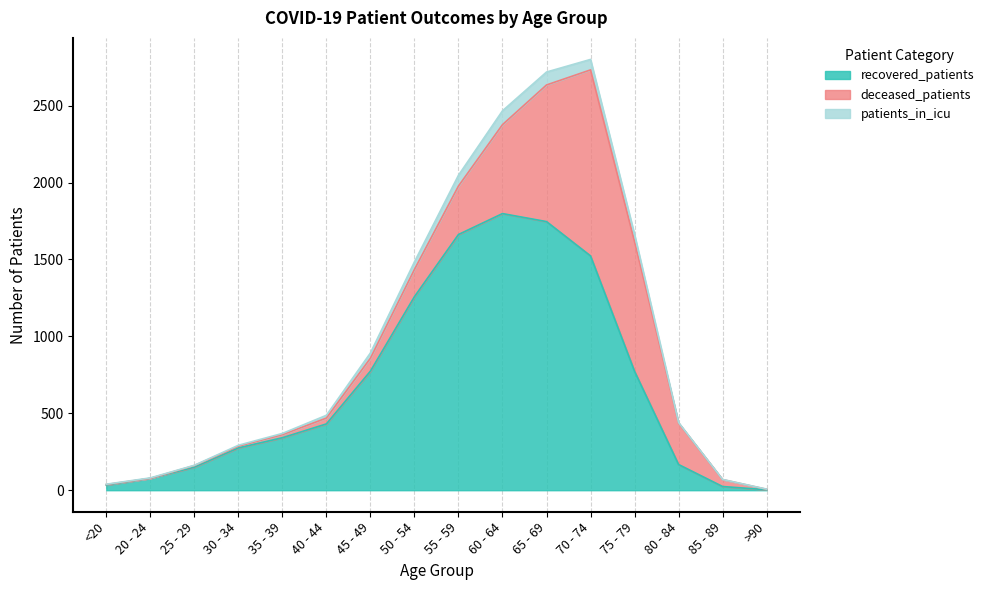

Count the number of data series in this chart.

3